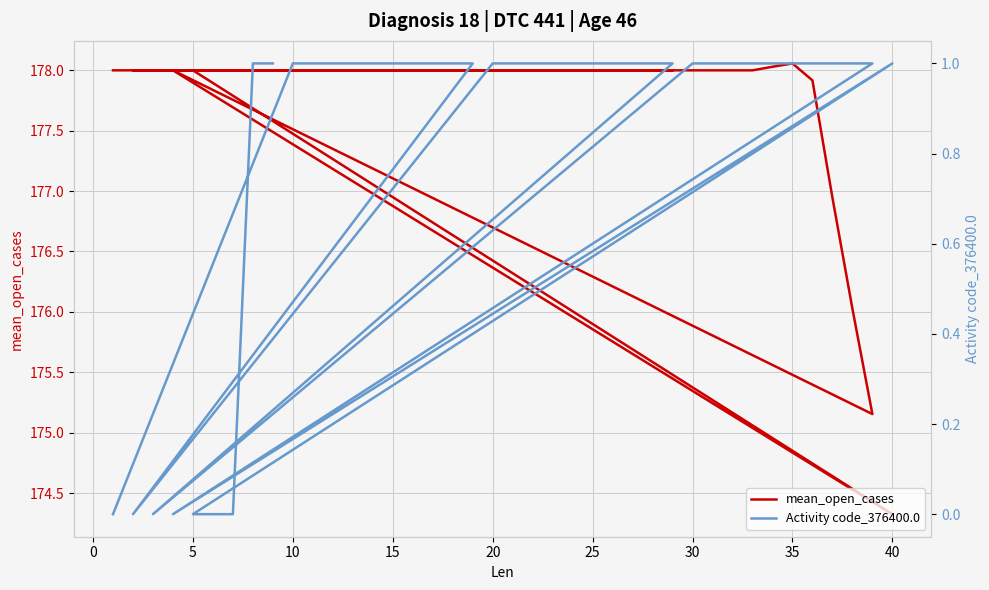

Reading right to left, list all the values displayed in this chart.

mean_open_cases: 178.0	178.0	178.0	178.0	178.0	174.3	178.0	175.2	176.0	176.9	177.9	178.1	178.0	178.0	178.0	178.0	178.0	178.0	178.0	178.0	178.0	178.0	178.0	178.0	178.0	178.0	178.0	178.0	178.0	178.0	178.0	178.0	178.0	178.0	178.0	178.0	178.0	178.0	178.0	178.0
Activity code_376400.0: 1.0	1.0	0.0	0.0	0.0	1.0	0.0	1.0	1.0	1.0	1.0	1.0	1.0	1.0	1.0	1.0	1.0	0.0	1.0	1.0	1.0	1.0	1.0	1.0	1.0	1.0	1.0	1.0	0.0	1.0	1.0	1.0	1.0	1.0	1.0	1.0	1.0	1.0	1.0	0.0